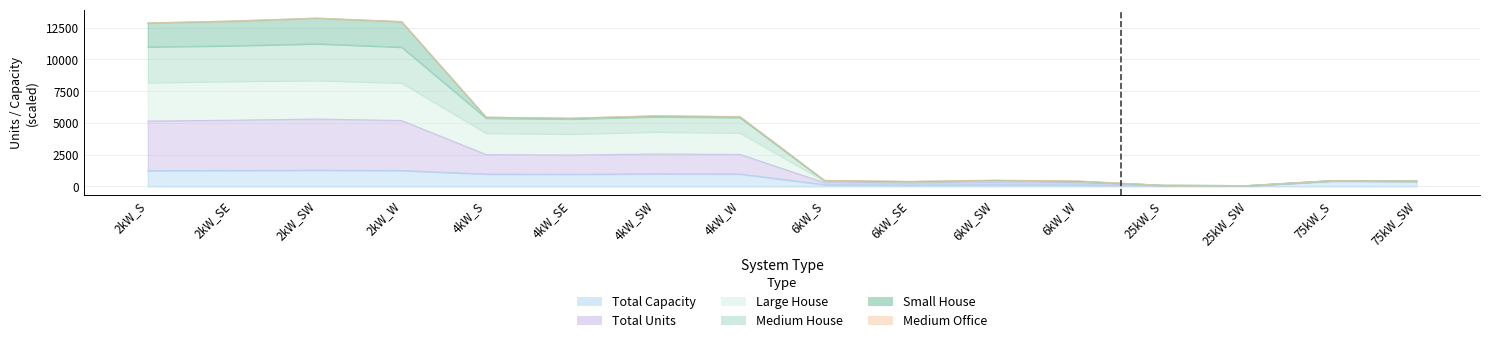

At which category is the sum across all series the highest?

2kW_SW